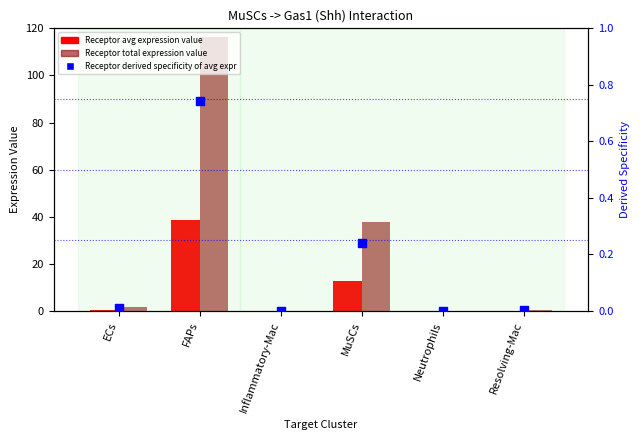

Which series reaches the minimum Y coordinate?

Receptor derived specificity of avg expr